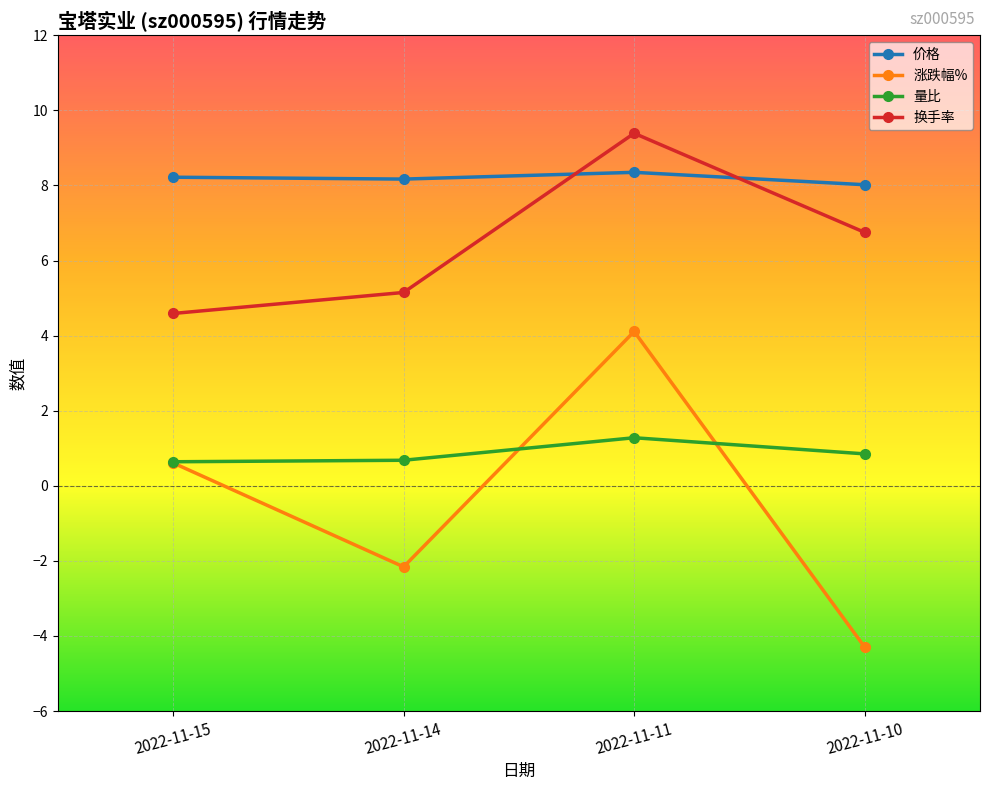

True or false: 价格 has a value of 4.5 at 2022-11-10.

False